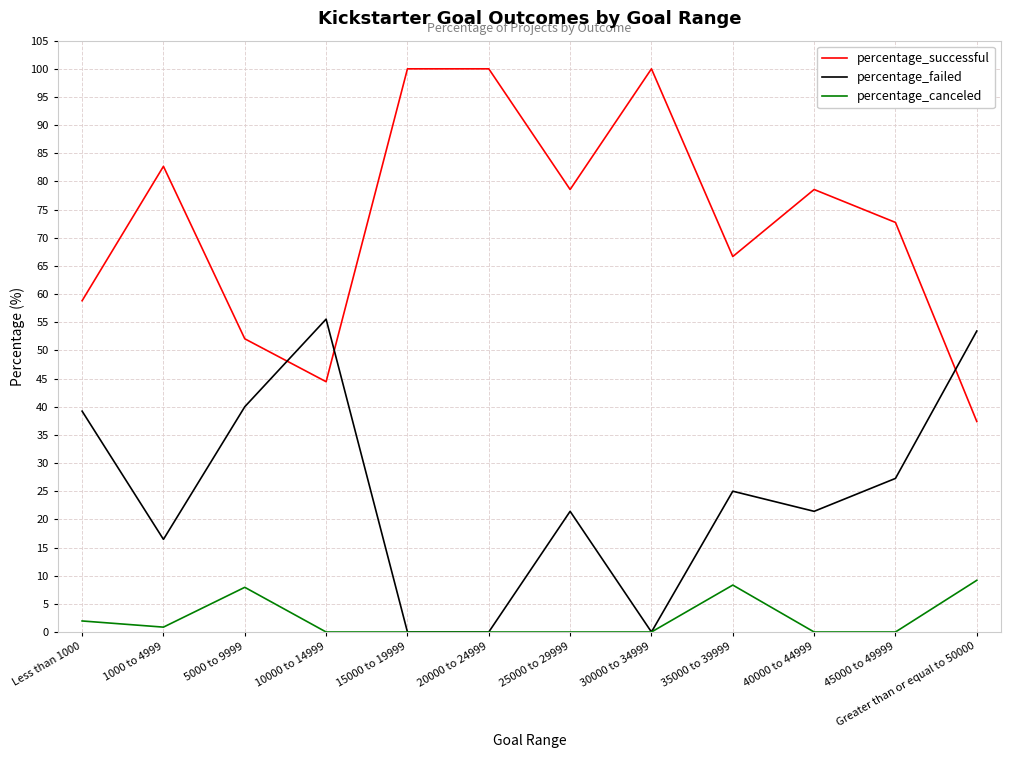

True or false: percentage_successful has a value of 122.9 at 40000 to 44999.

False